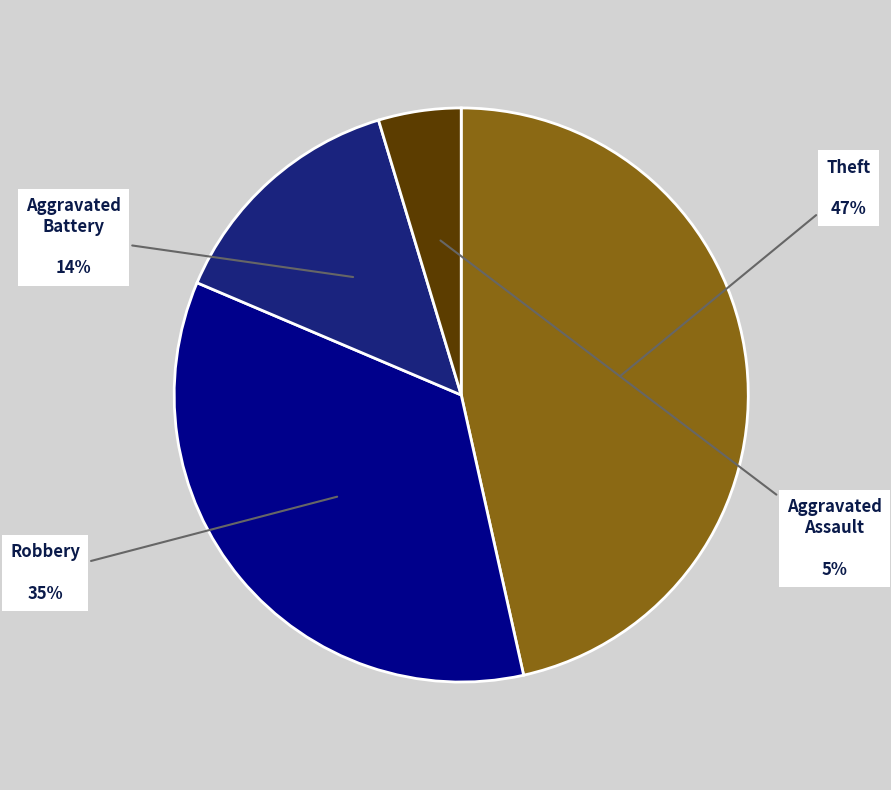

Which has a higher value, Aggravated Battery or Aggravated Assault?

Aggravated Battery